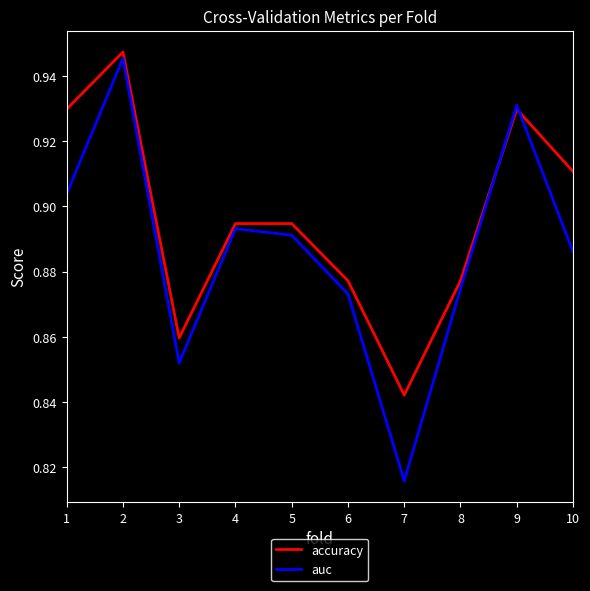

In auc, how many points are lower than both neighbors (excluding endpoints)?

2